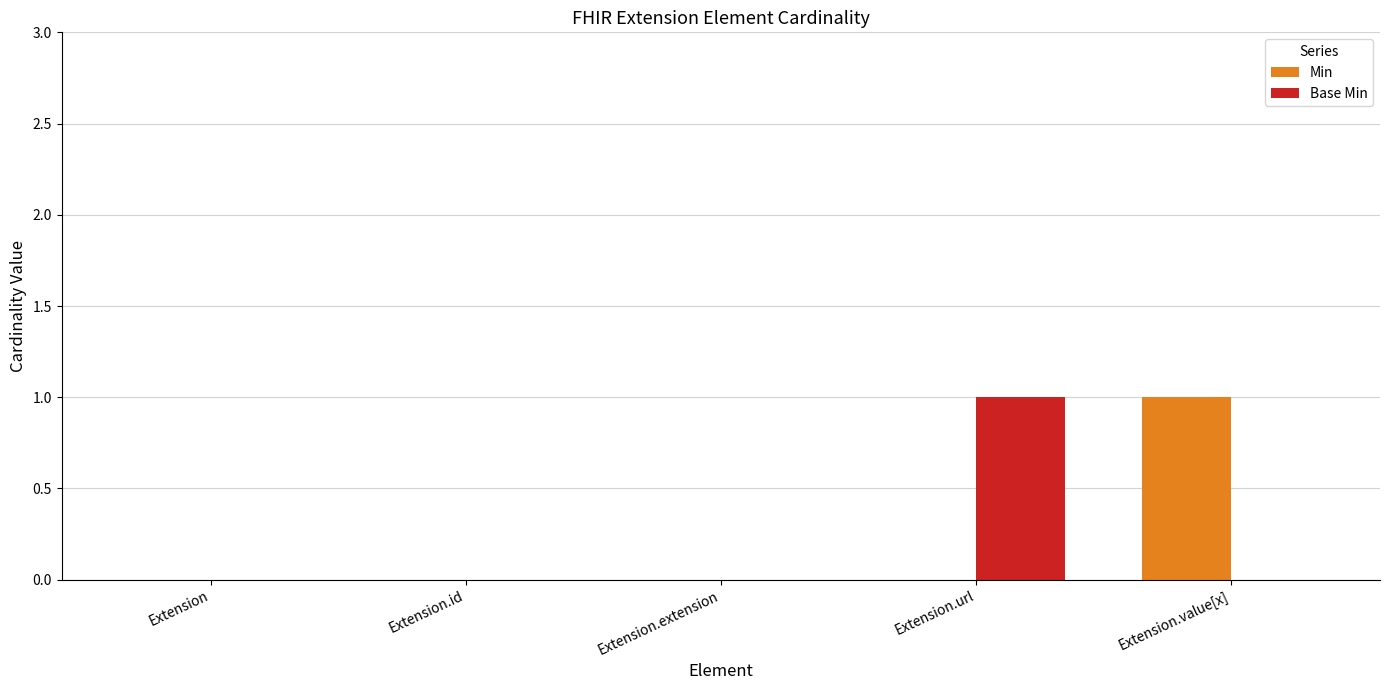

At which label does Base Min reach its peak?

Extension.url